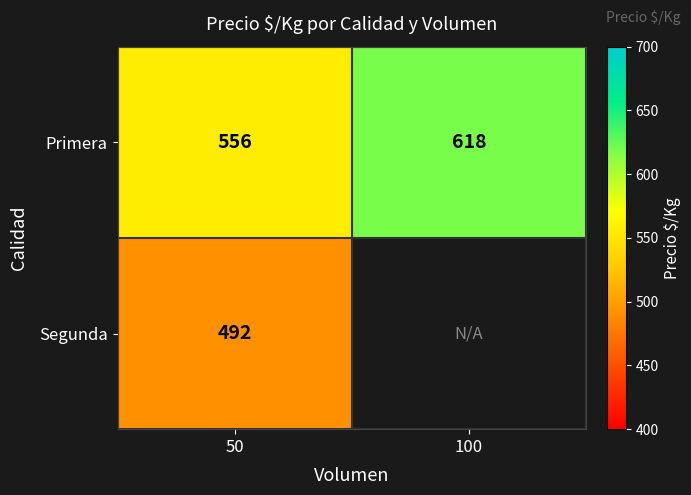

What is the average value of the Primera series?

587